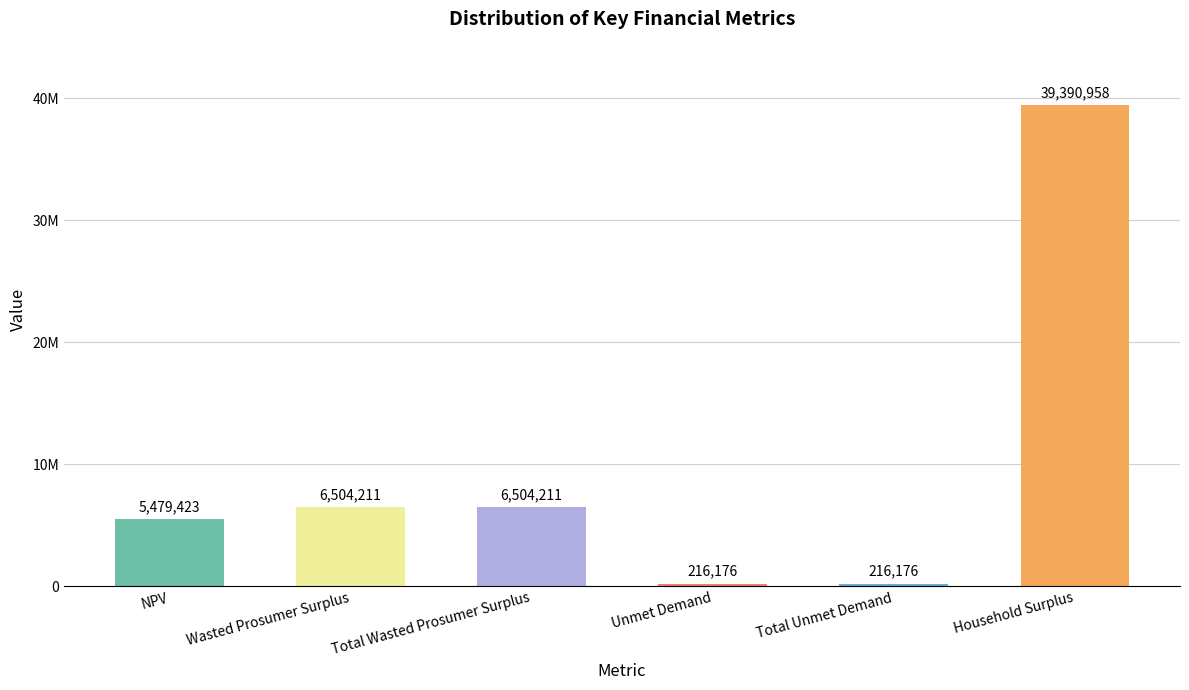

Which has a higher value, Unmet Demand or Total Unmet Demand?

Unmet Demand